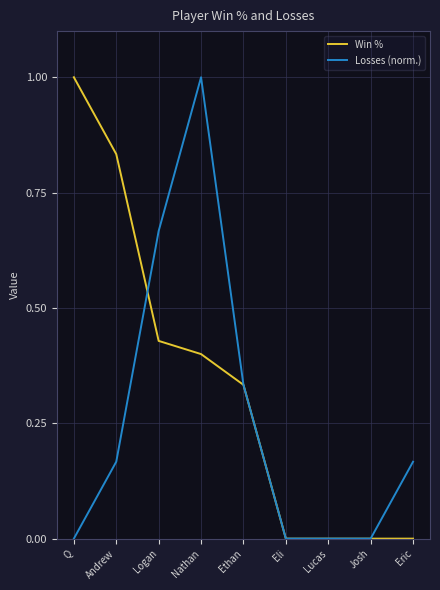

Which series changed the most between Andrew and Eric?

Win %